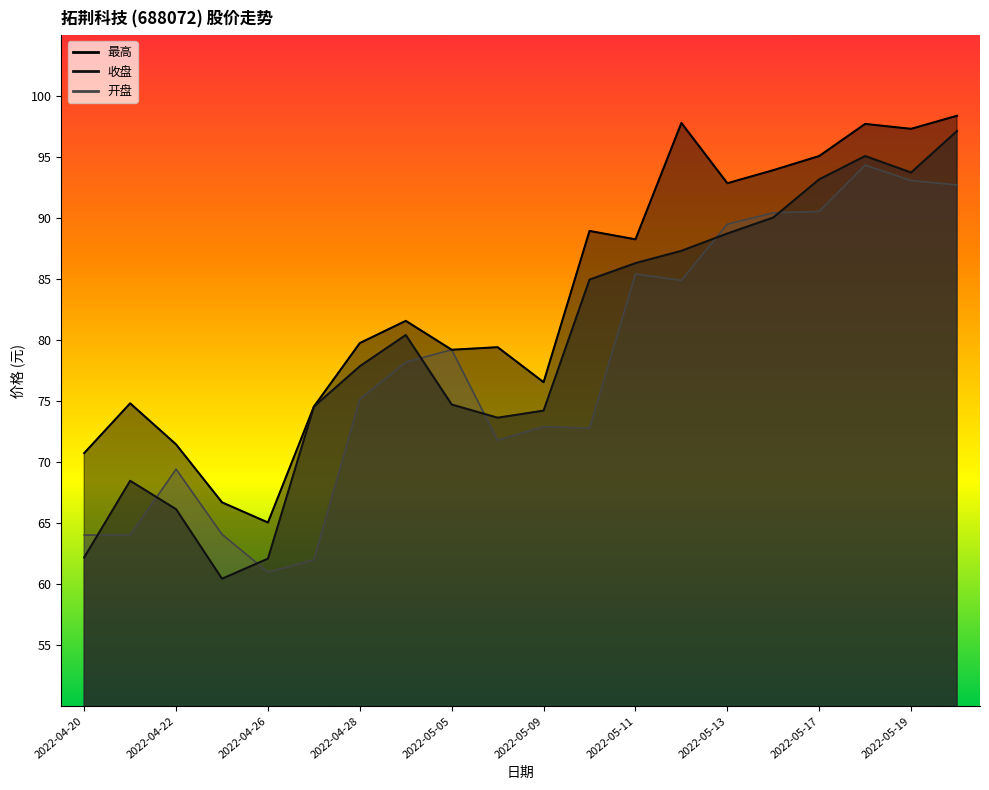

What position from the right is 2022-05-09?

10